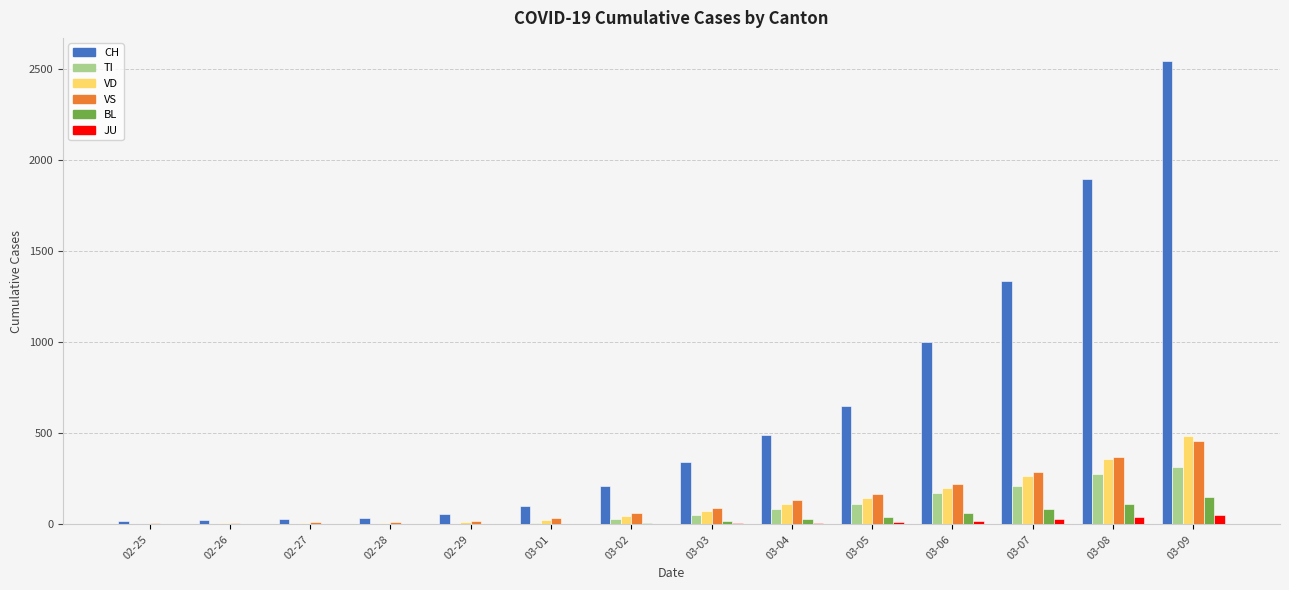

Which series has the largest range (max minus min)?

CH